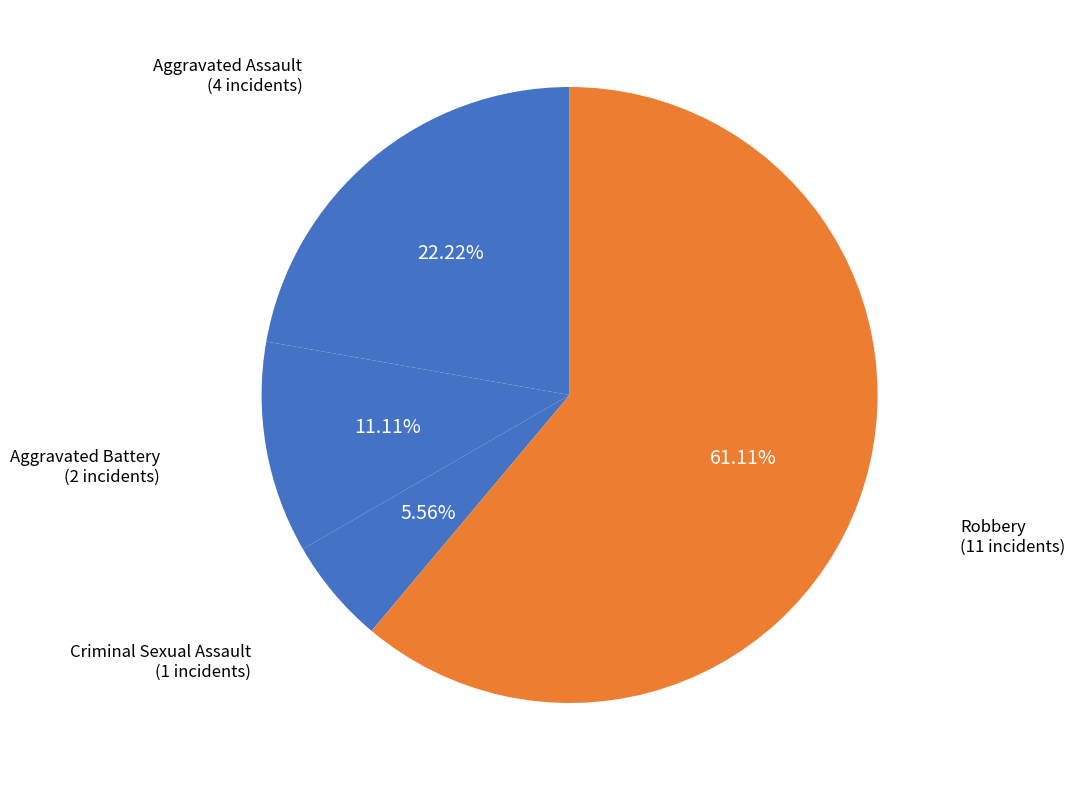

Do Aggravated Assault and Criminal Sexual Assault together represent more than half of the pie?

No